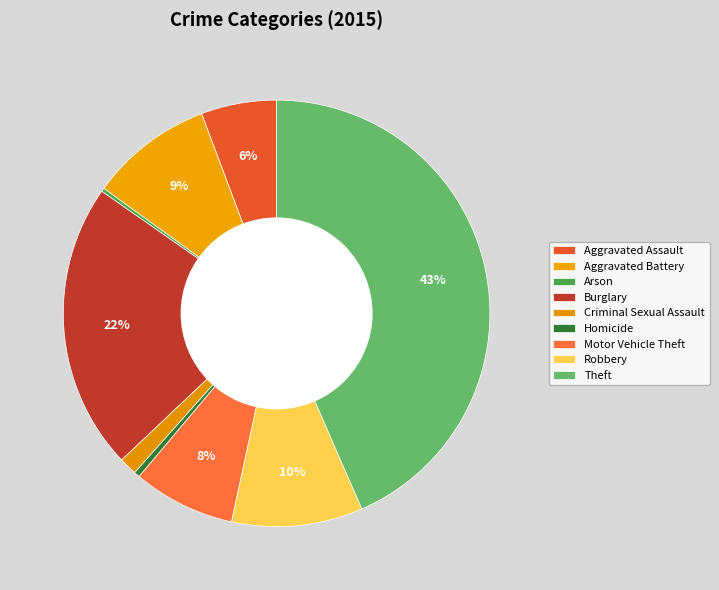

Is the sum of Aggravated Battery and Criminal Sexual Assault greater than half?

No